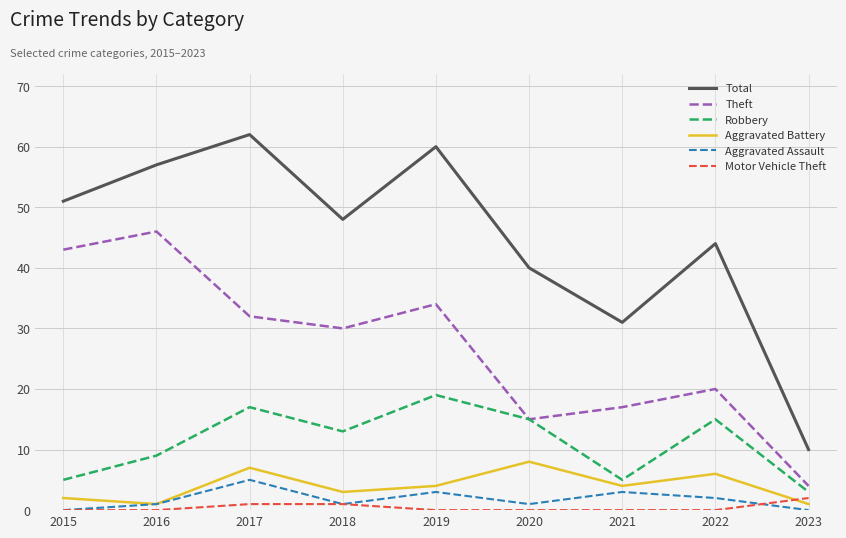

What is the maximum value for Total?

62